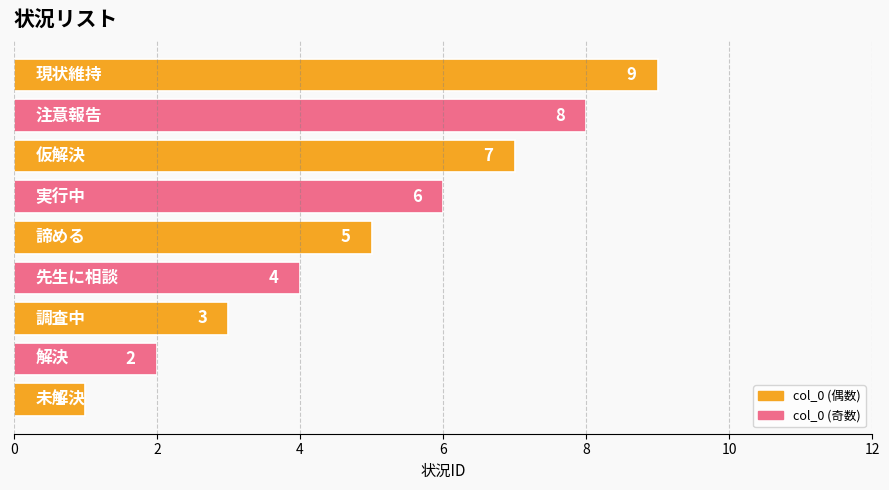

Count the values in the range 3 to 7.

5